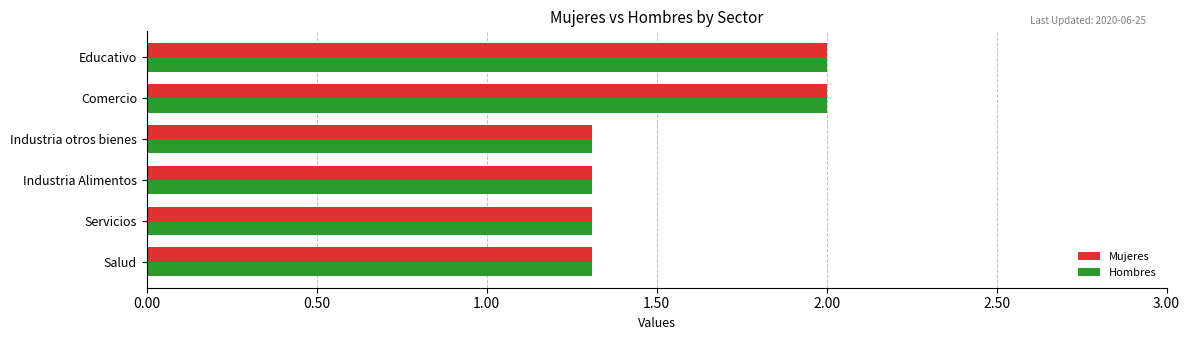

What is the difference between the maximum and second lowest values in the Mujeres series?

0.7